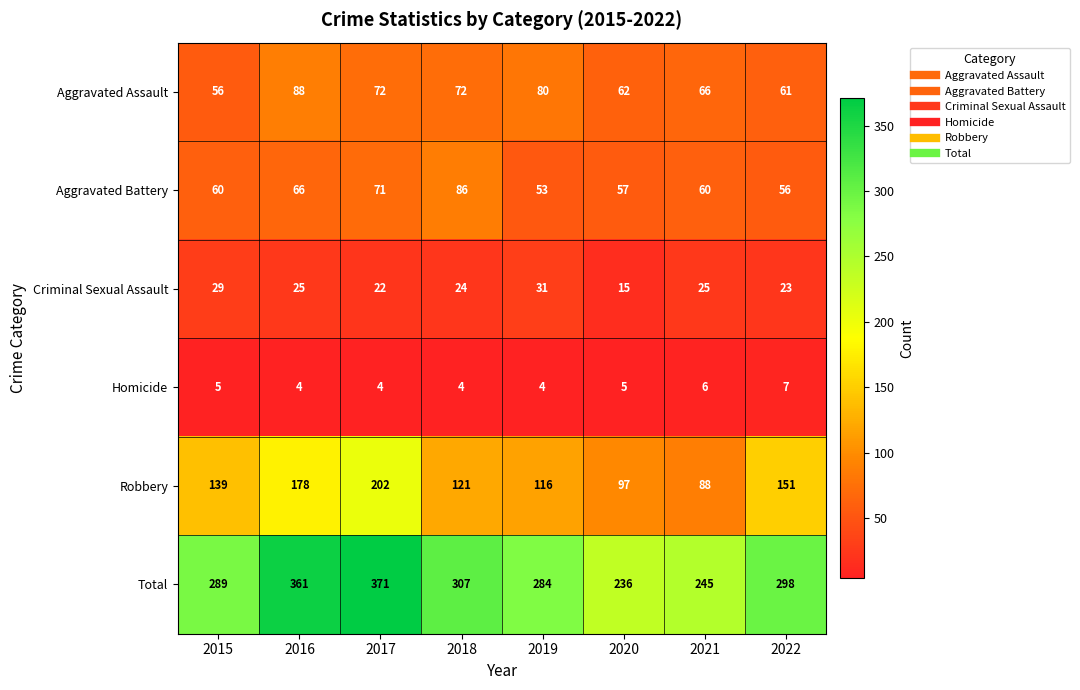

What is the total value across all series at 2020?

472